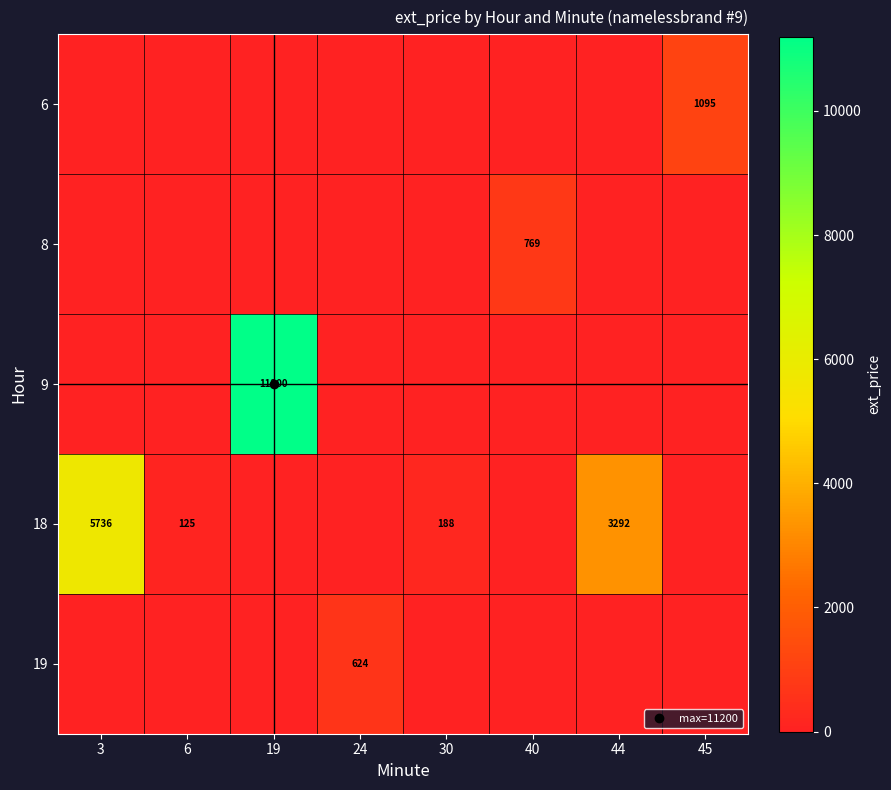

What is the average value of the 19 series?

78.0